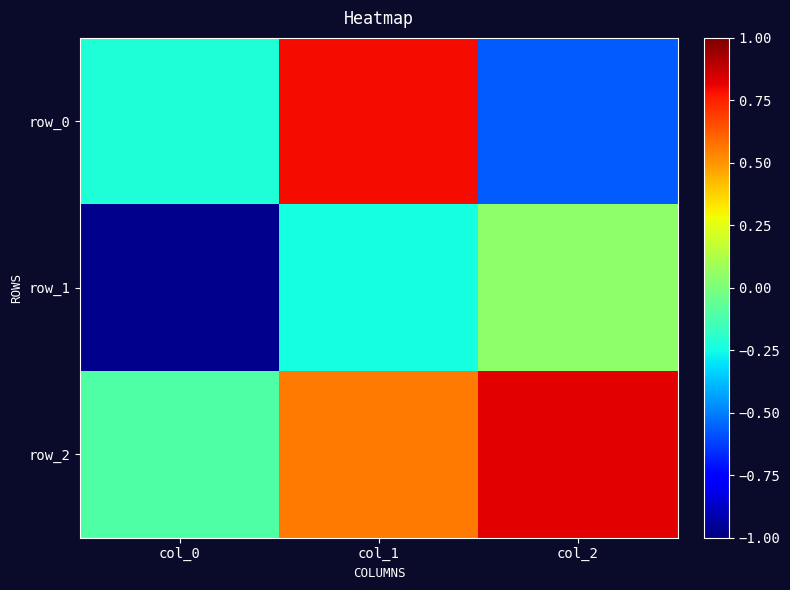

What is the difference between the highest and lowest values at col_0?

0.9